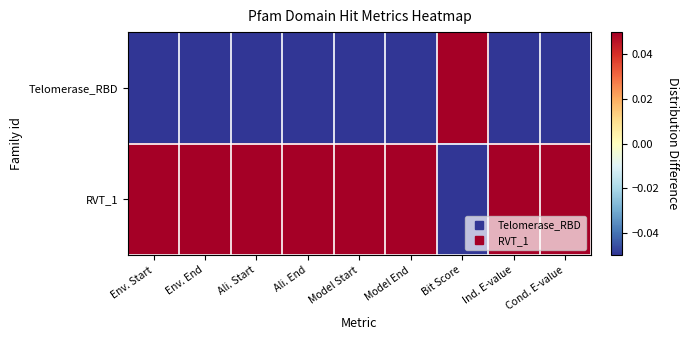

Which label corresponds to the smallest value in the chart?

Ind. E-value